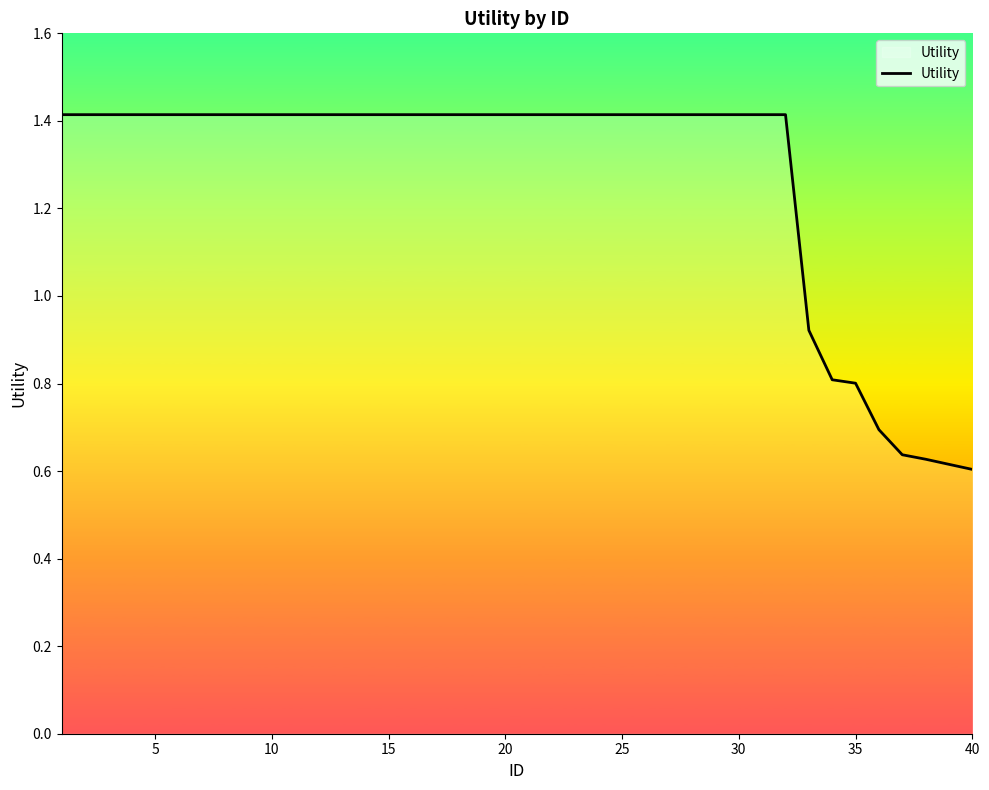

Is this an area chart (filled region under the line)?

No